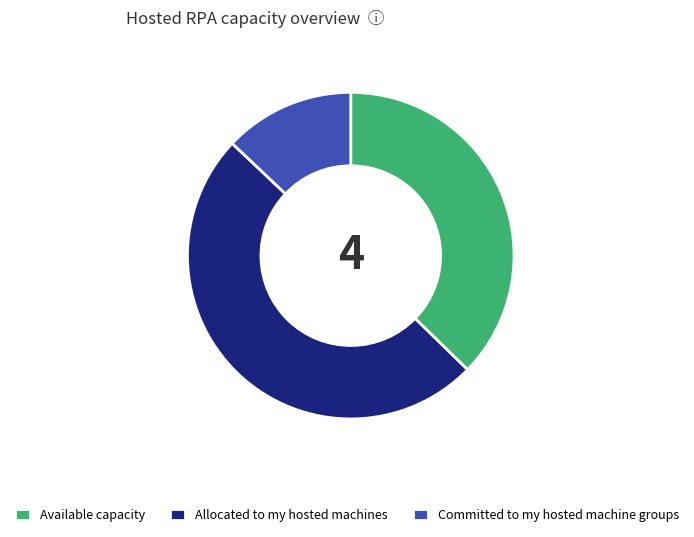

True or false: Allocated to my hosted machines accounts for 43% of the total.

False